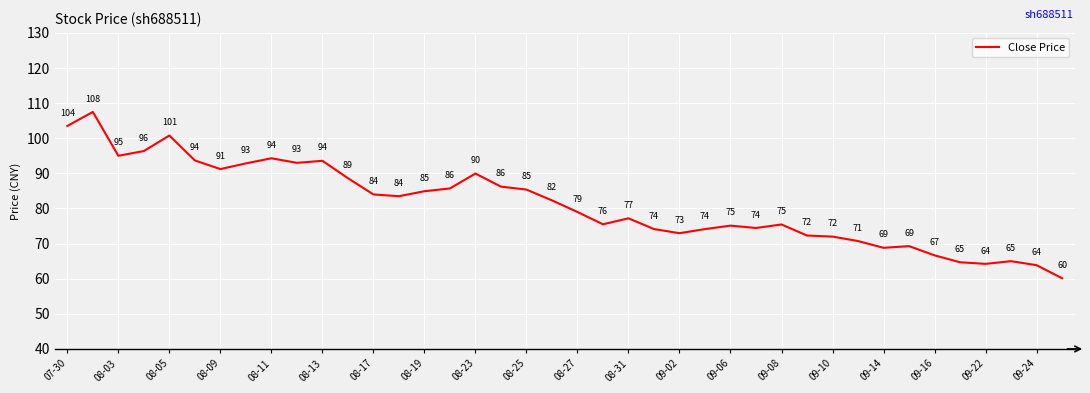

What is the minimum value shown in the chart?

60.1